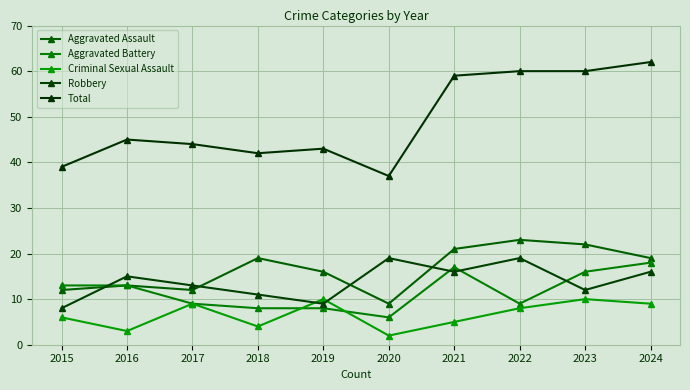

Reading right to left, list all the values displayed in this chart.

Aggravated Assault: 19	22	23	21	9	16	19	12	13	12
Aggravated Battery: 18	16	9	17	6	8	8	9	13	13
Criminal Sexual Assault: 9	10	8	5	2	10	4	9	3	6
Robbery: 16	12	19	16	19	9	11	13	15	8
Total: 62	60	60	59	37	43	42	44	45	39